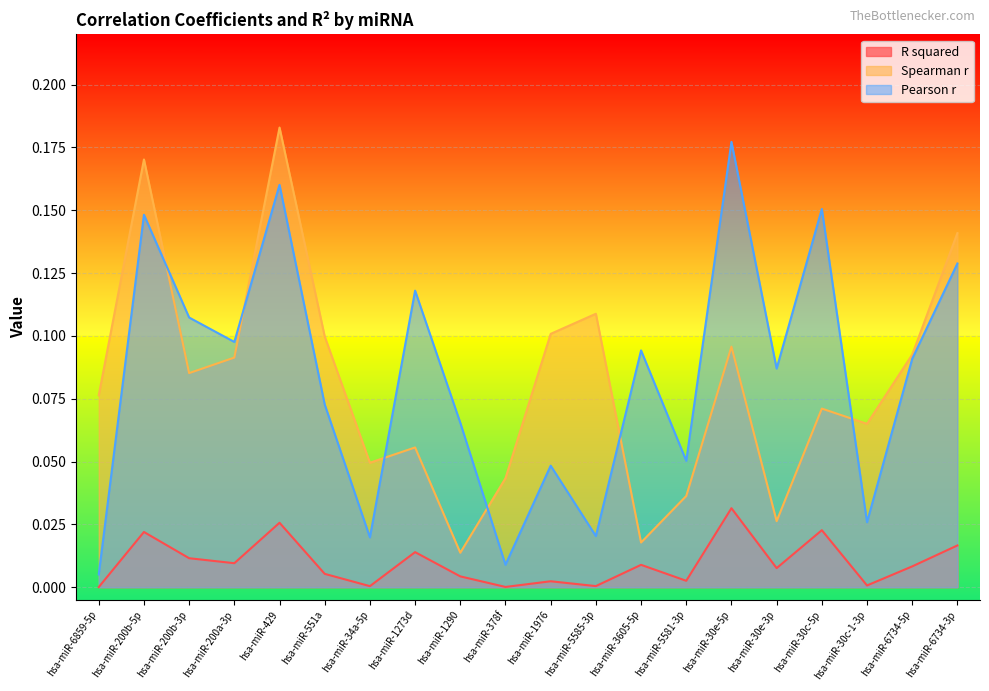

At which label does R squared reach its minimum?

hsa-miR-6859-5p